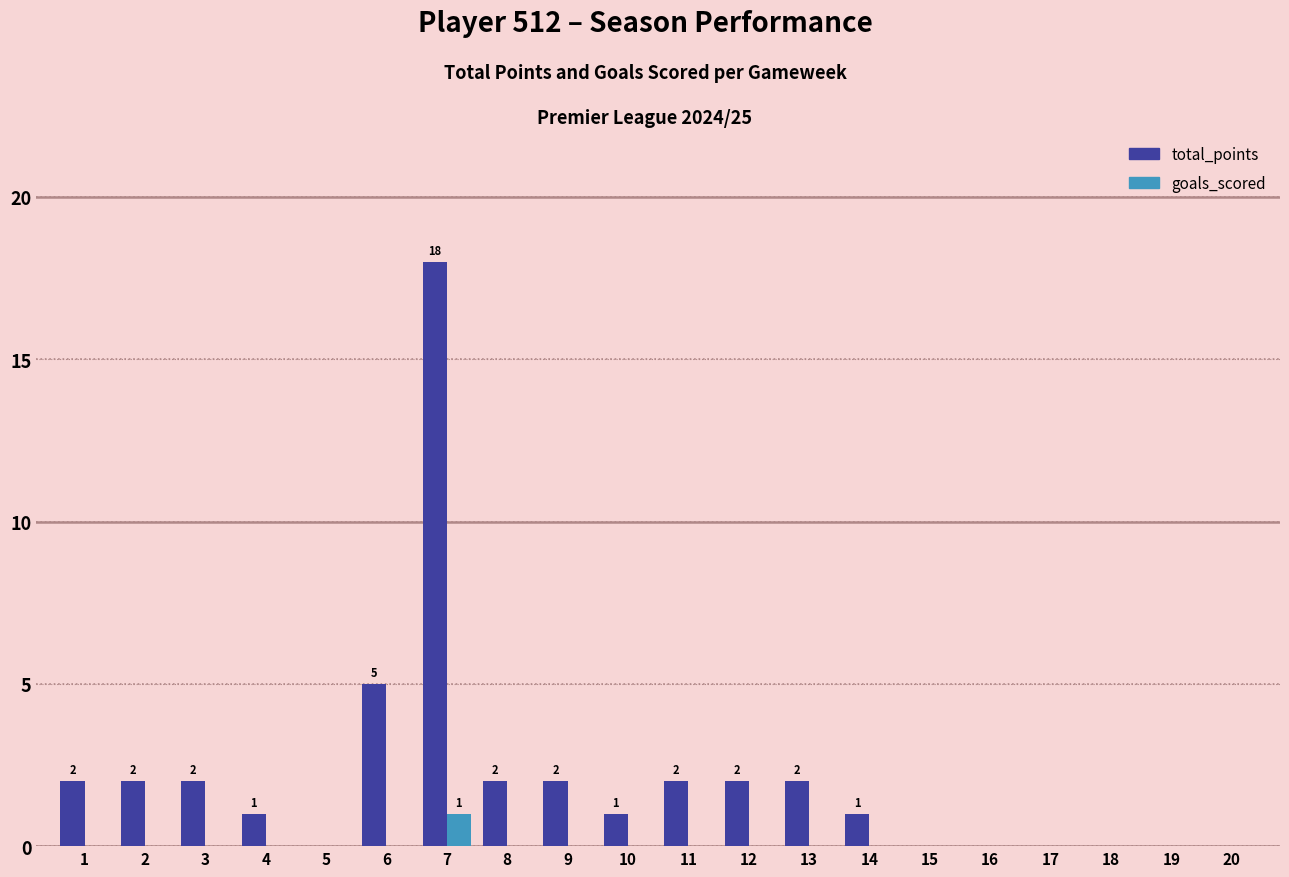

The value of goals_scored at 11 is 0. True or false?

True